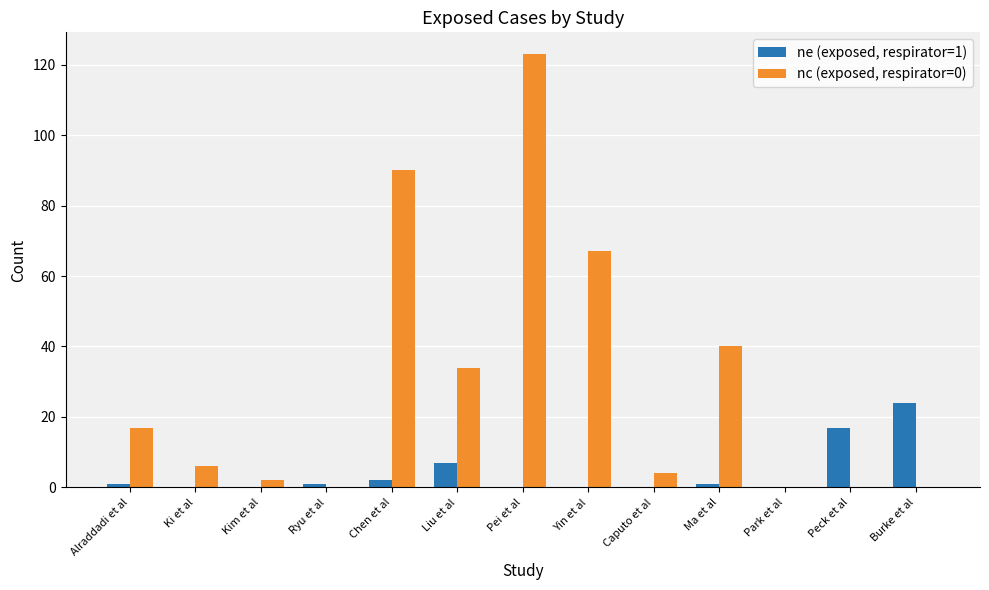

Reading right to left, what are all the values shown in this chart?

ne (exposed, respirator=1): Burke et al=24	Peck et al=17	Park et al=0	Ma et al=1	Caputo et al=0	Yin et al=0	Pei et al=0	Liu et al=7	Chen et al=2	Ryu et al=1	Kim et al=0	Ki et al=0	Alraddadi et al=1
nc (exposed, respirator=0): Burke et al=0	Peck et al=0	Park et al=0	Ma et al=40	Caputo et al=4	Yin et al=67	Pei et al=123	Liu et al=34	Chen et al=90	Ryu et al=0	Kim et al=2	Ki et al=6	Alraddadi et al=17